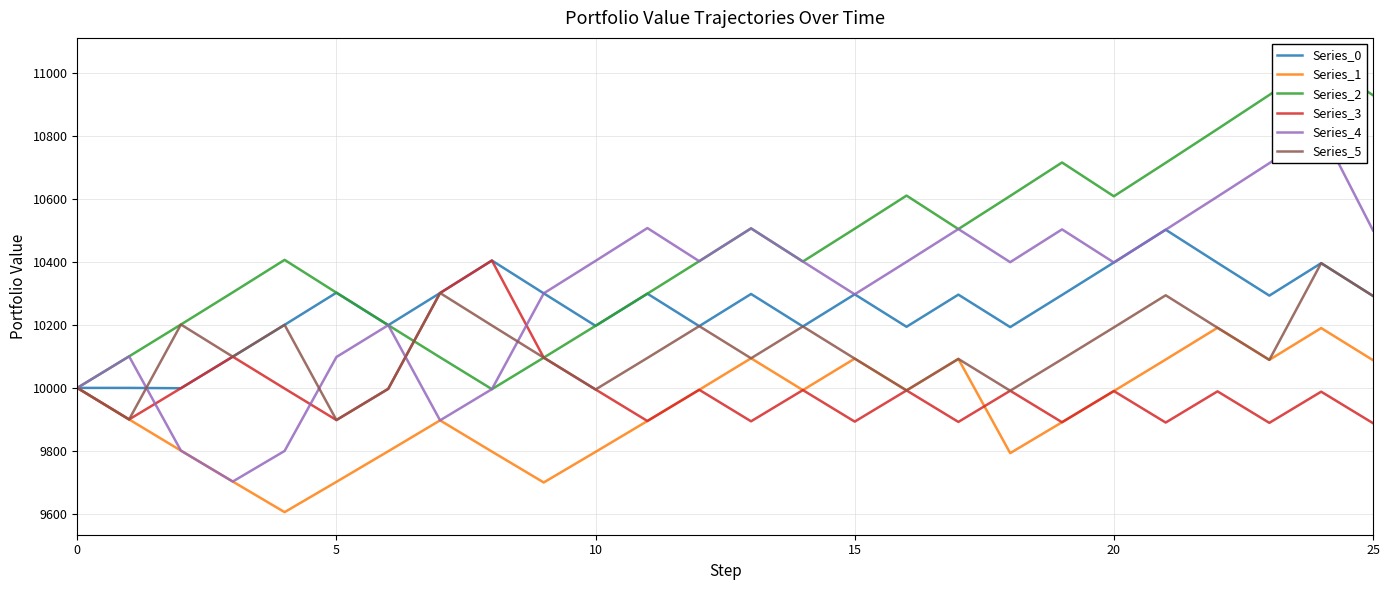

Does the chart have visible grid lines?

Yes